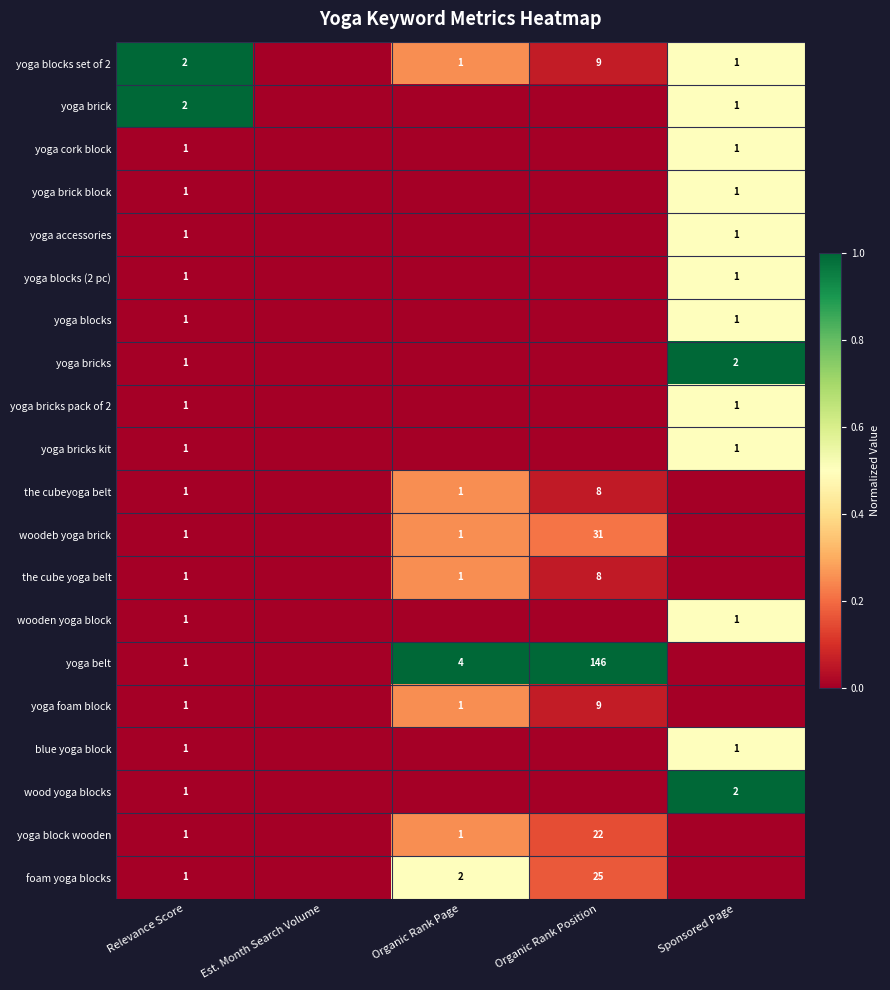

Count the number of data series in this chart.

20